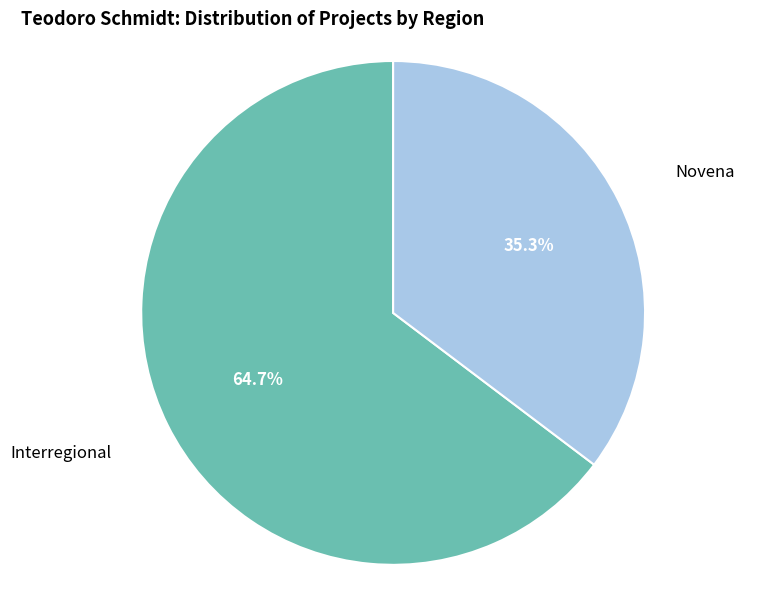

Does Interregional represent more than half of the total?

Yes